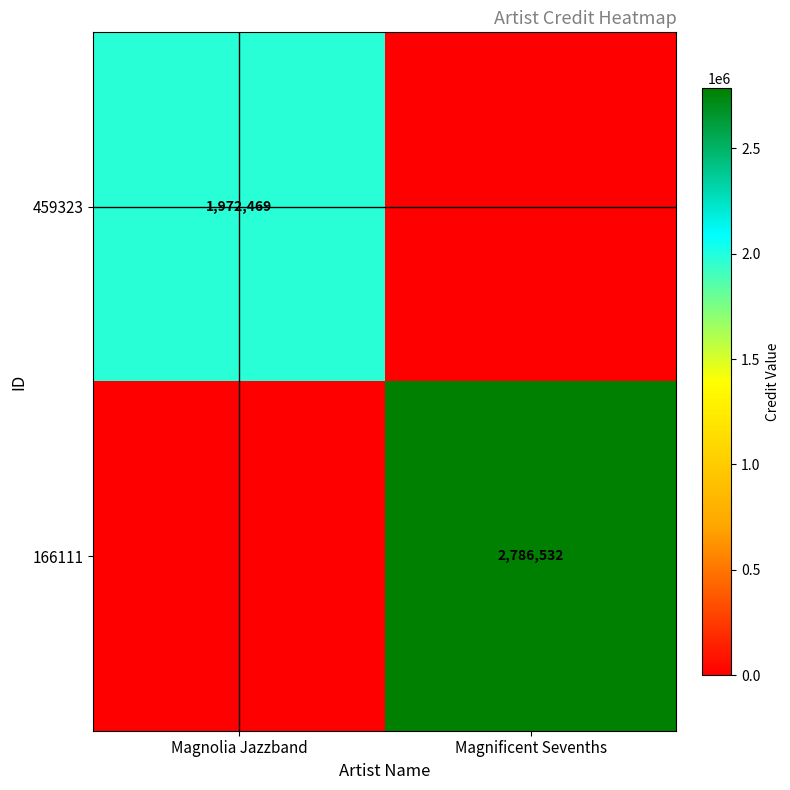

Is the value of 166111 at Magnificent Sevenths greater than the value of 459323 at Magnolia Jazzband?

Yes